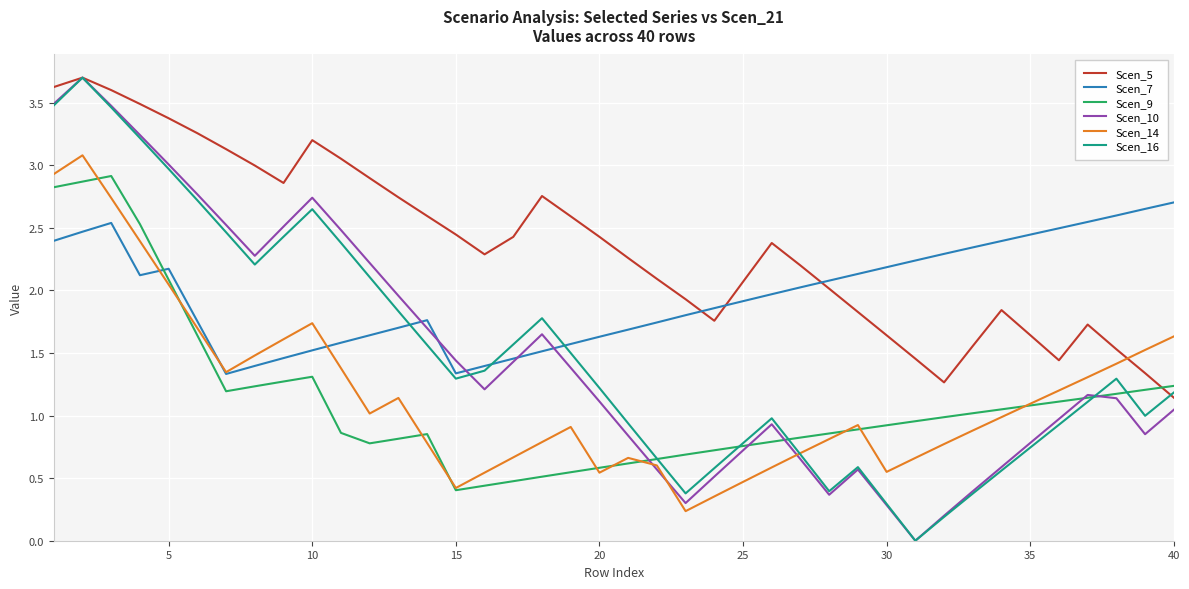

What is the maximum value for Scen_16?

3.7